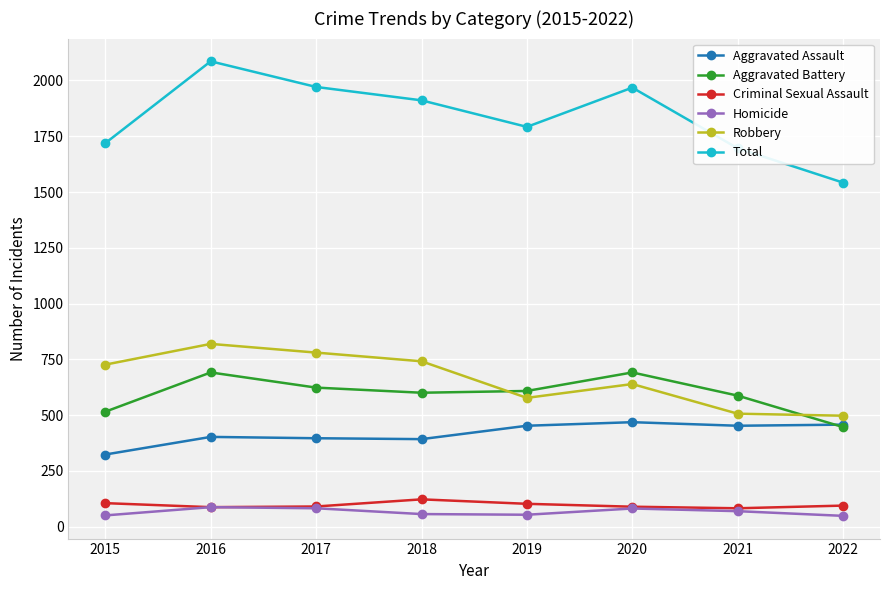

What is the maximum value shown in the chart?

2086